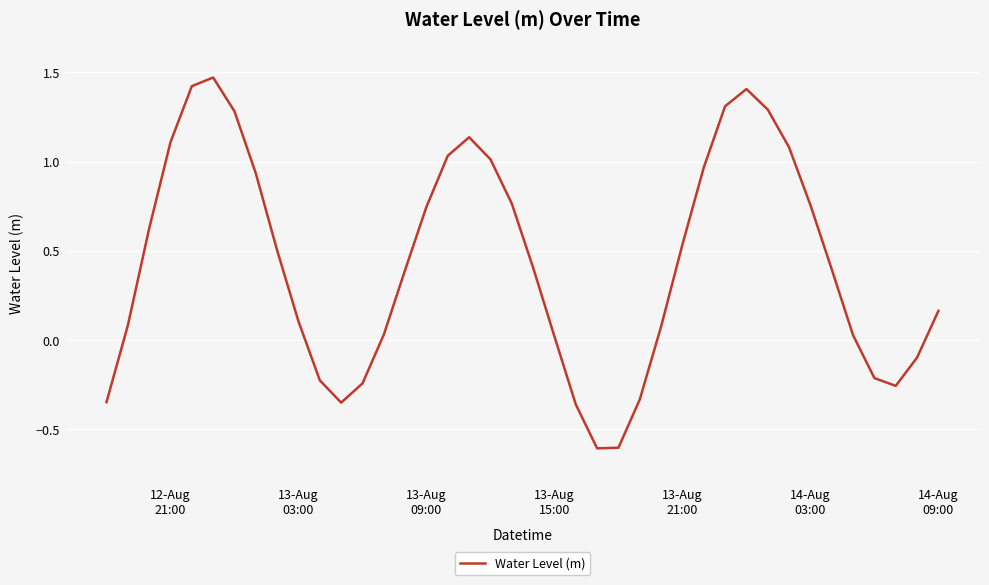

Does the chart display data point markers on the line(s)?

No